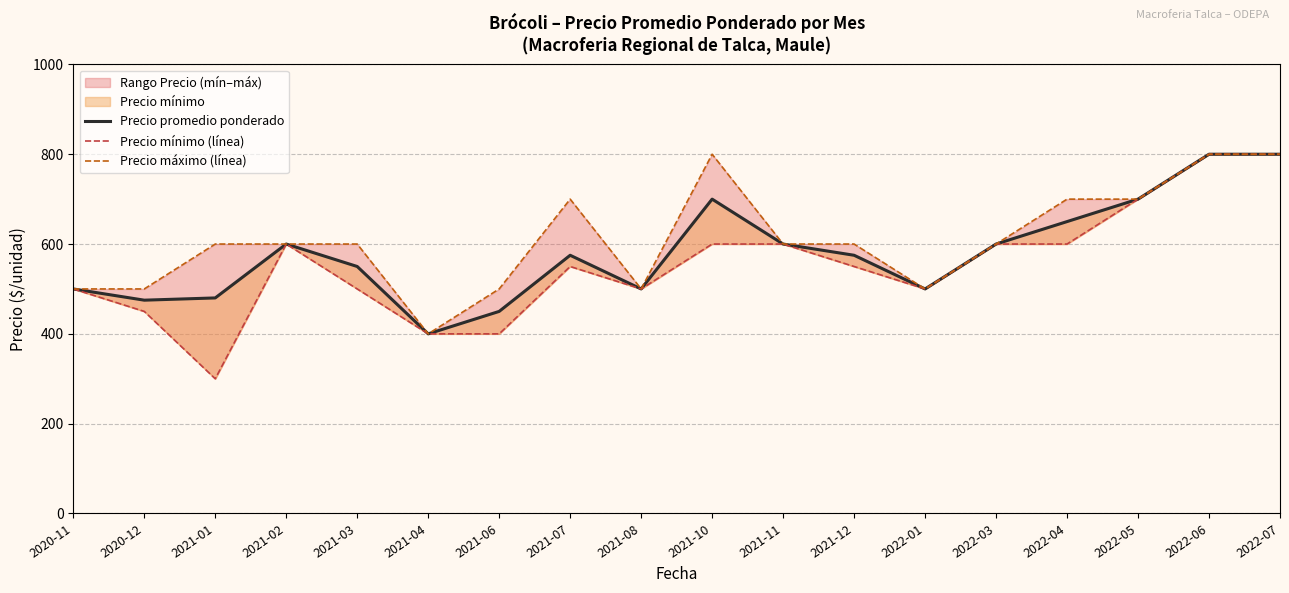

What is the difference between the maximum and second lowest values in the Precio máximo (línea) series?

300